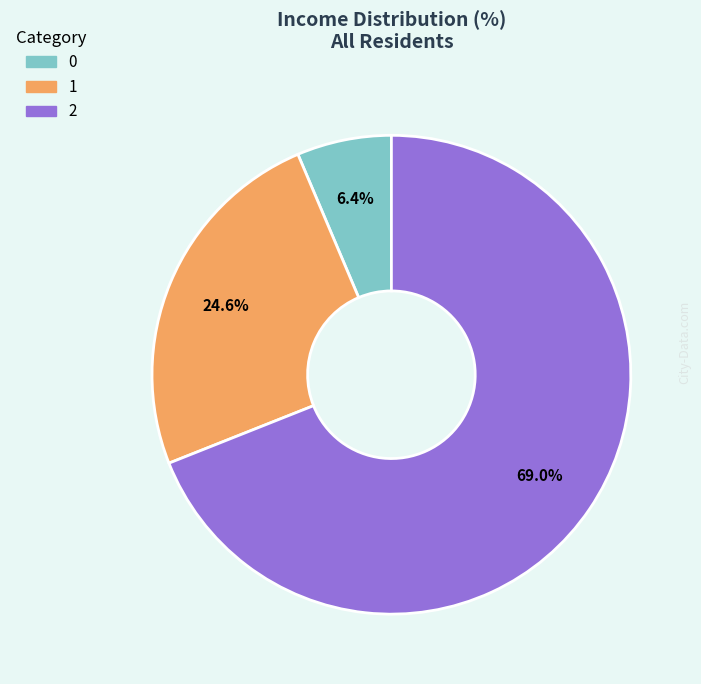

Is it true that 0 is 1% of the pie?

False